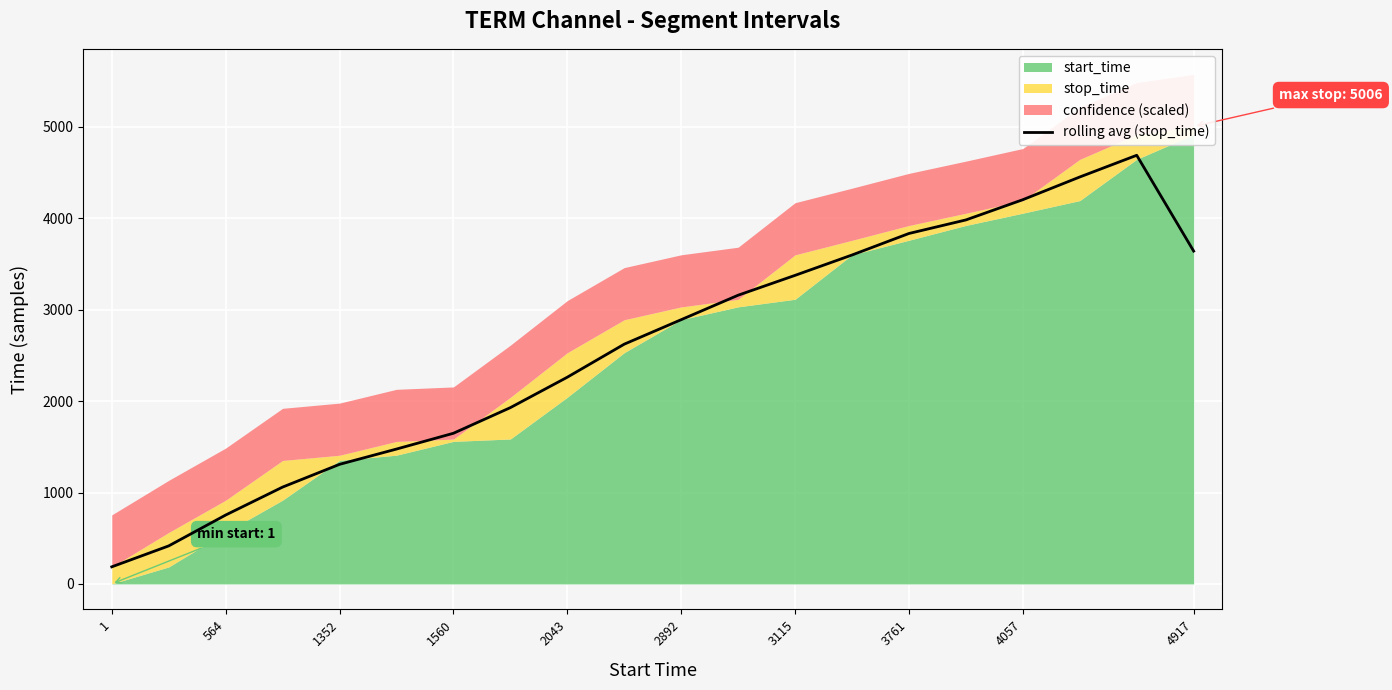

True or false: rolling avg (stop_time) has a value of 1040.2 at 1560.

False